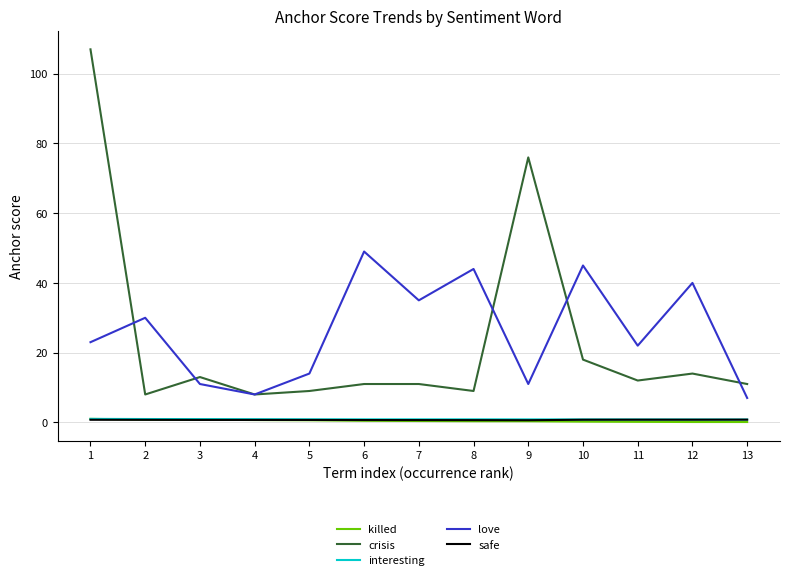

What is the difference between the maximum and minimum values in the safe series?

0.2